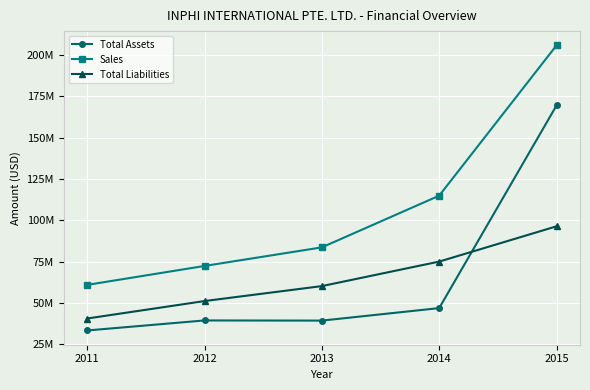

What is the value of the Sales point at the 2nd from the left?

72387000